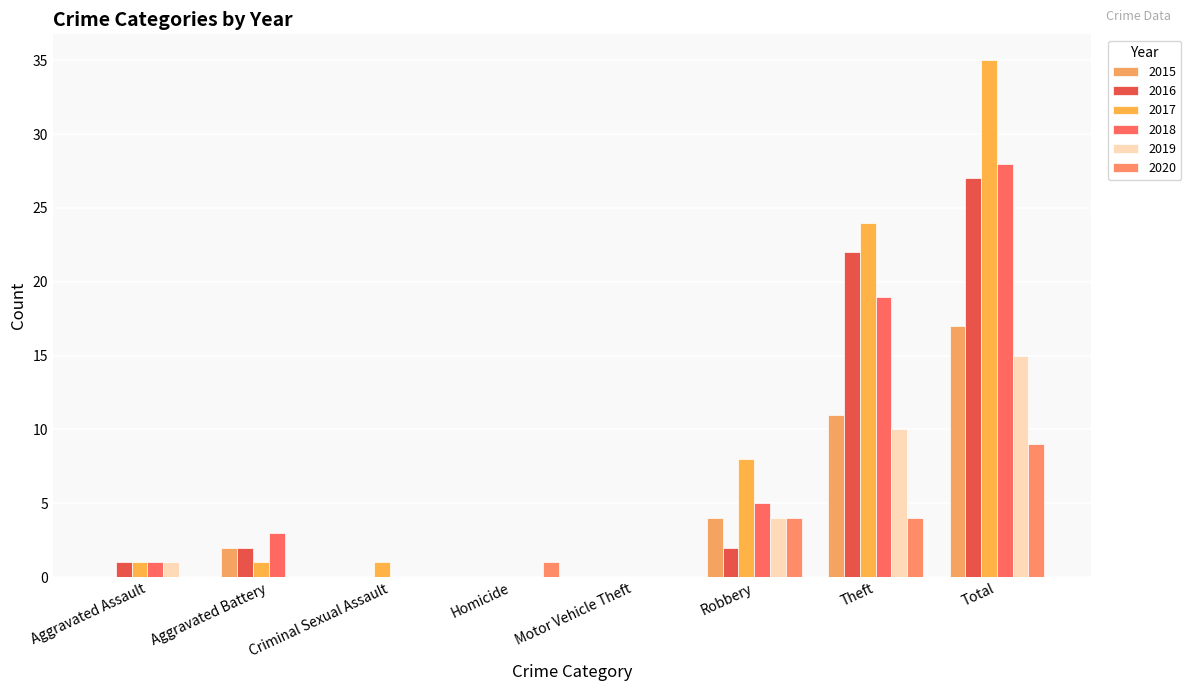

What is the spread (max minus min) of values at Theft?

20